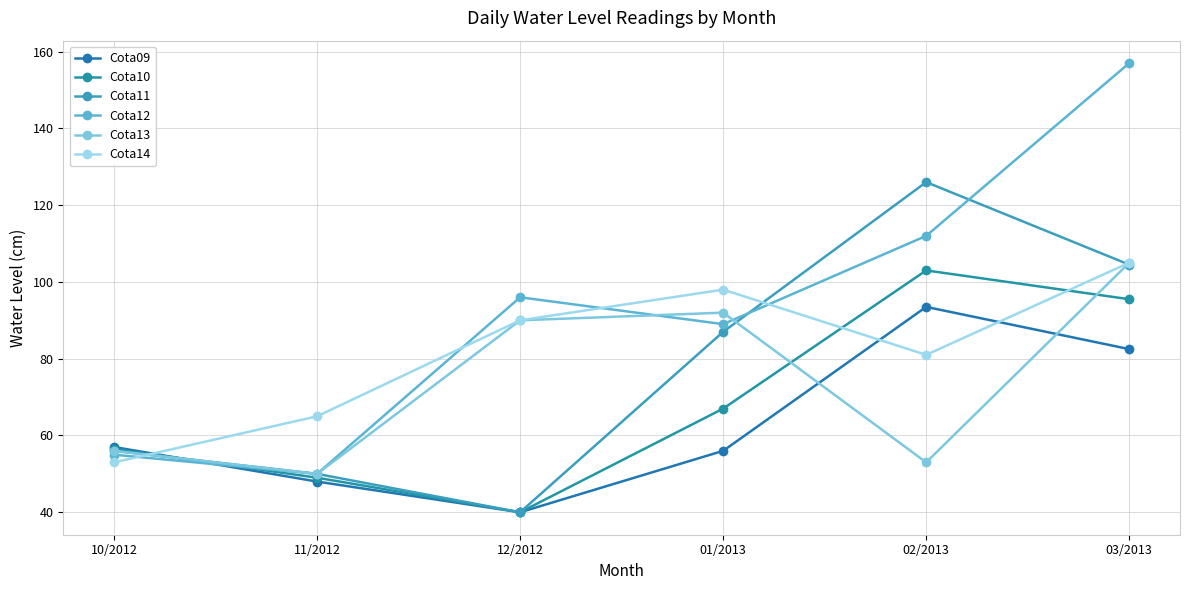

At which category is the sum across all series the highest?

03/2013